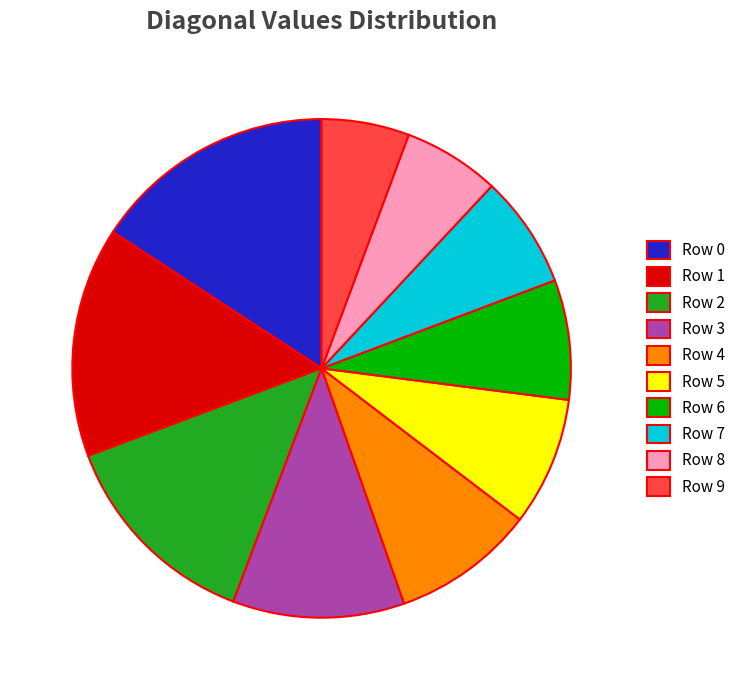

Does any single category account for the majority?

No